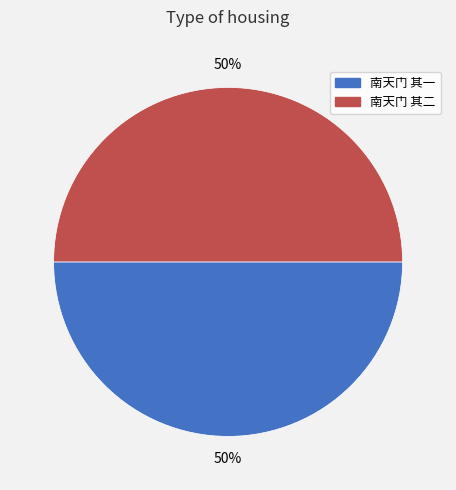

Is the sum of 南天门 其二 and 南天门 其一 greater than half?

Yes